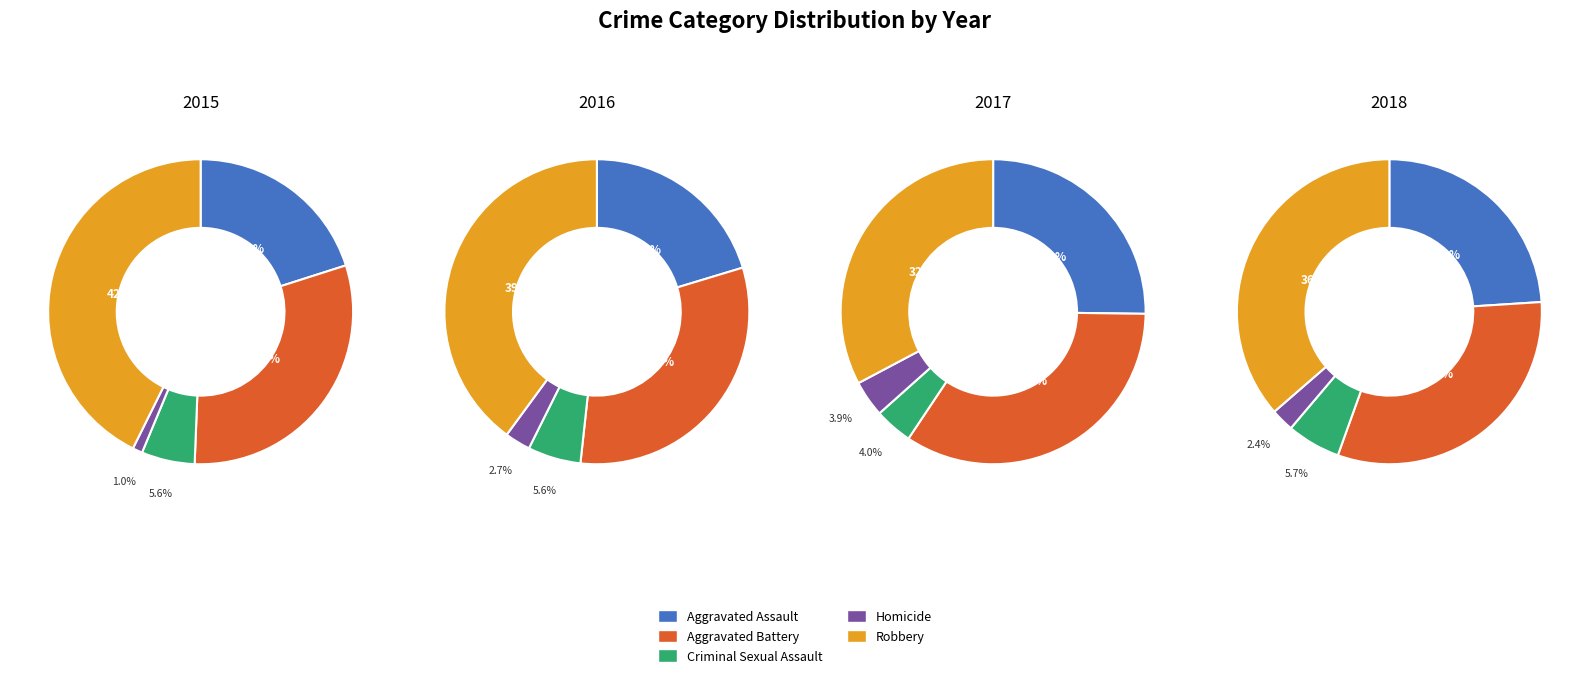

Which series changed the most between Aggravated Battery and Criminal Sexual Assault?

2017